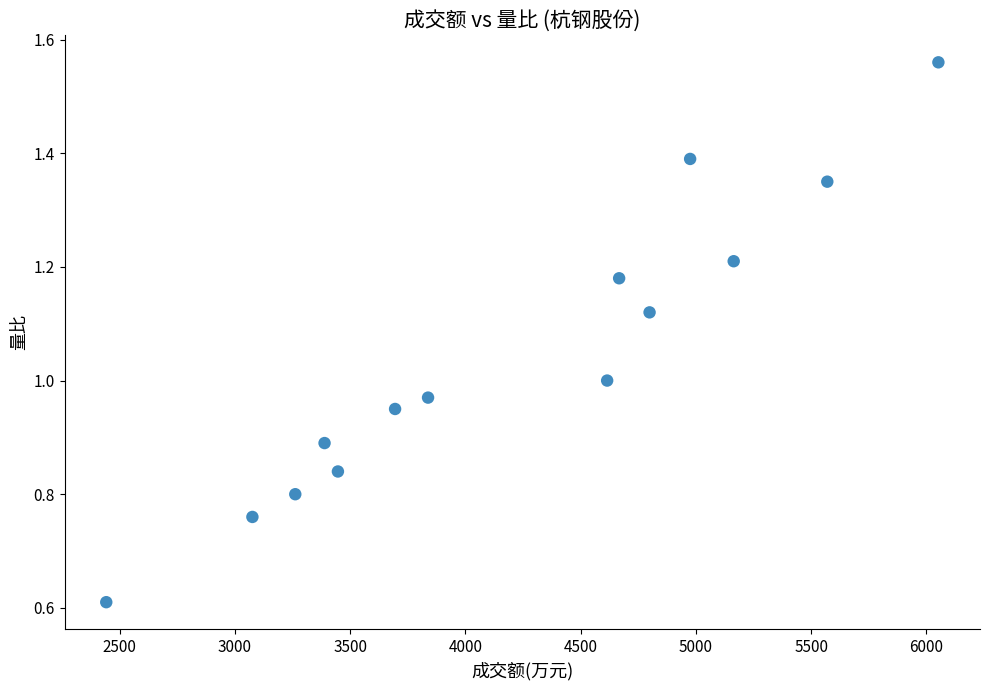

What is the range of X values (max minus min)?

3610.0